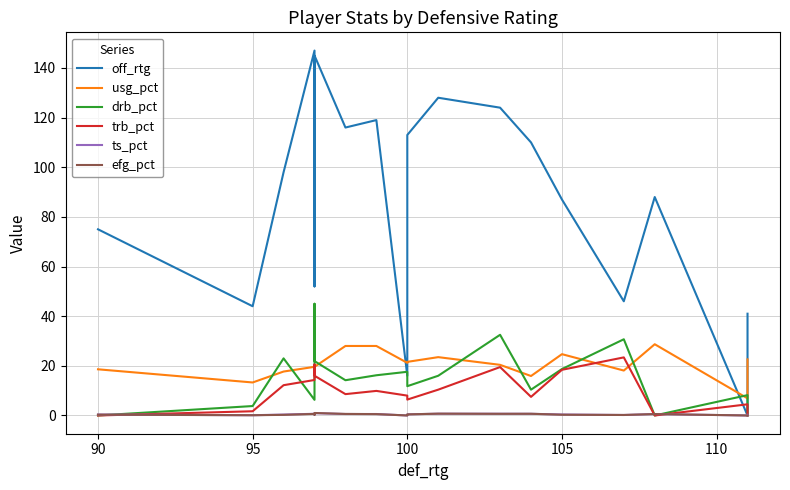

True or false: efg_pct has a value of 0.7 at 7.

False